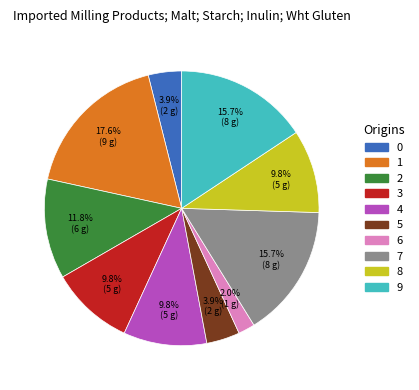

How many slices are in this pie chart?

10